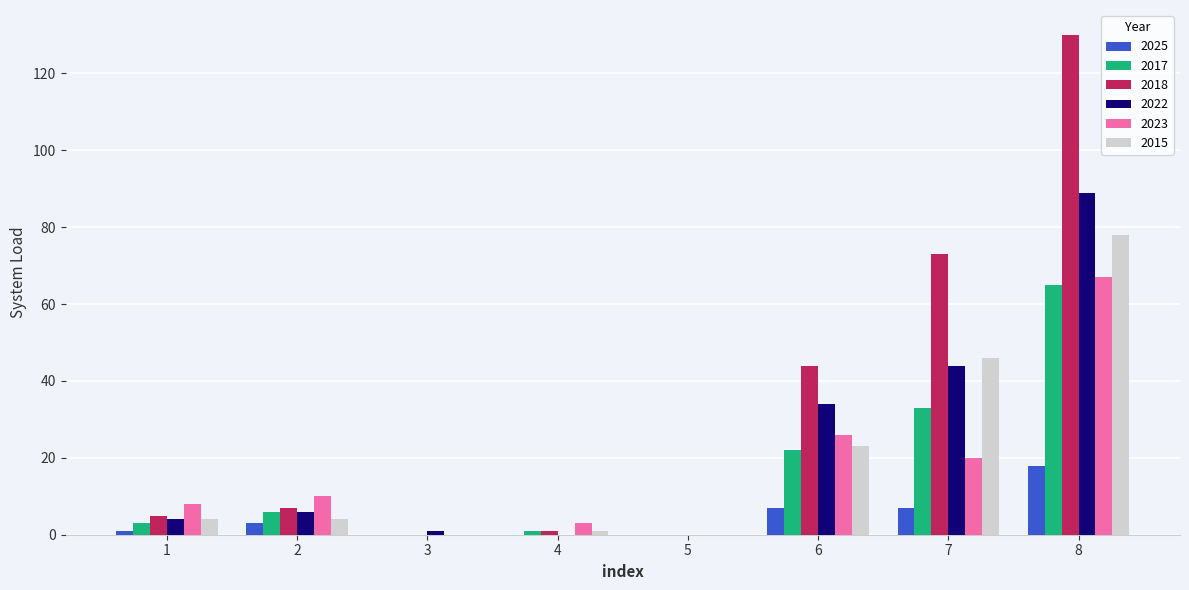

What is the maximum value shown in the chart?

130